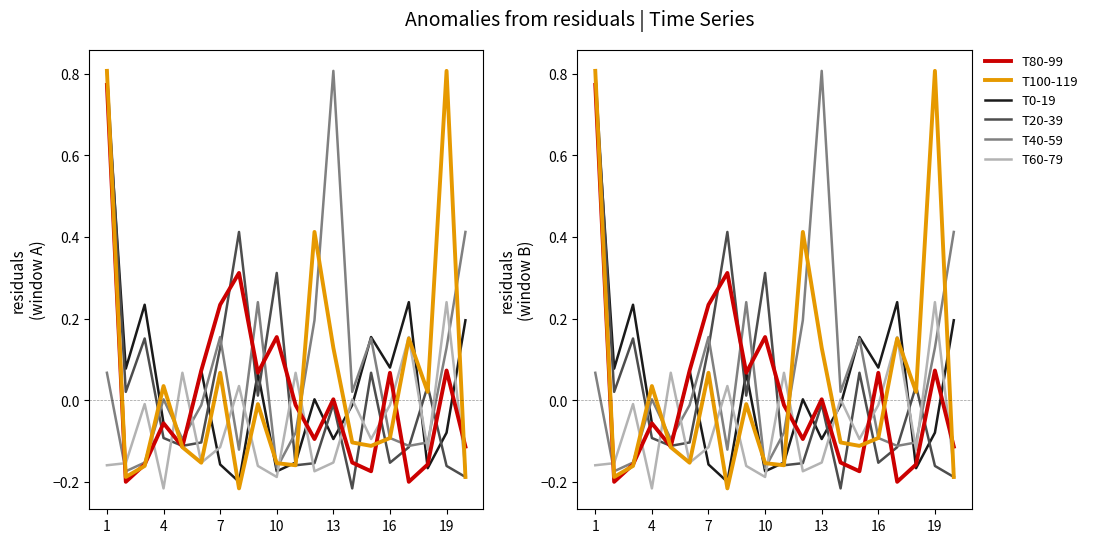

How many values in the T20-39 series exceed 0?

9